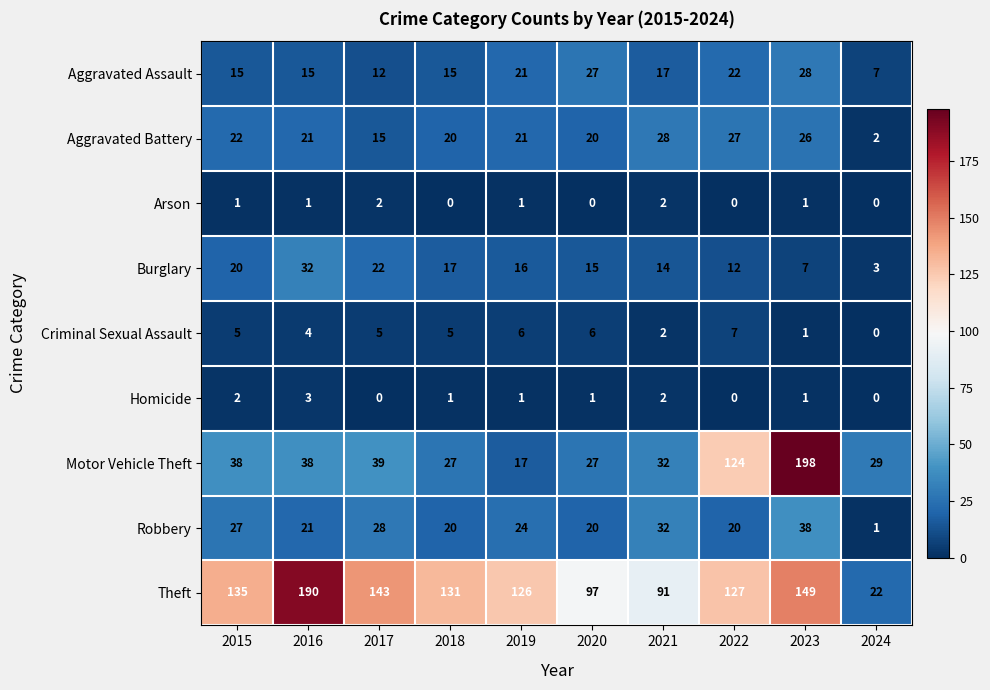

Count the number of data series in this chart.

9